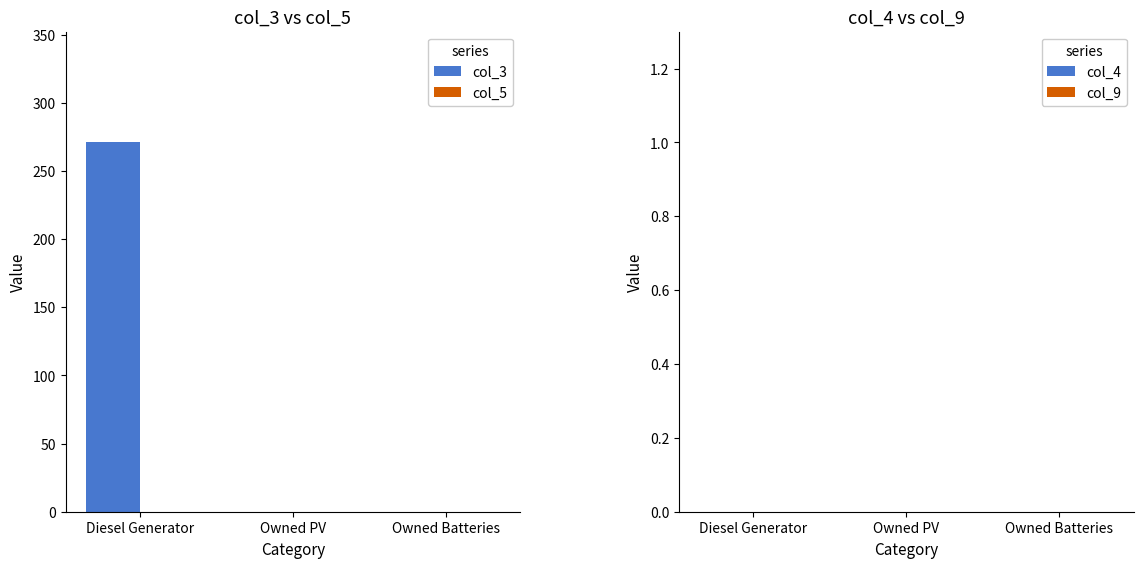

The chart shows a value of 128 at Owned Batteries. True or false?

False